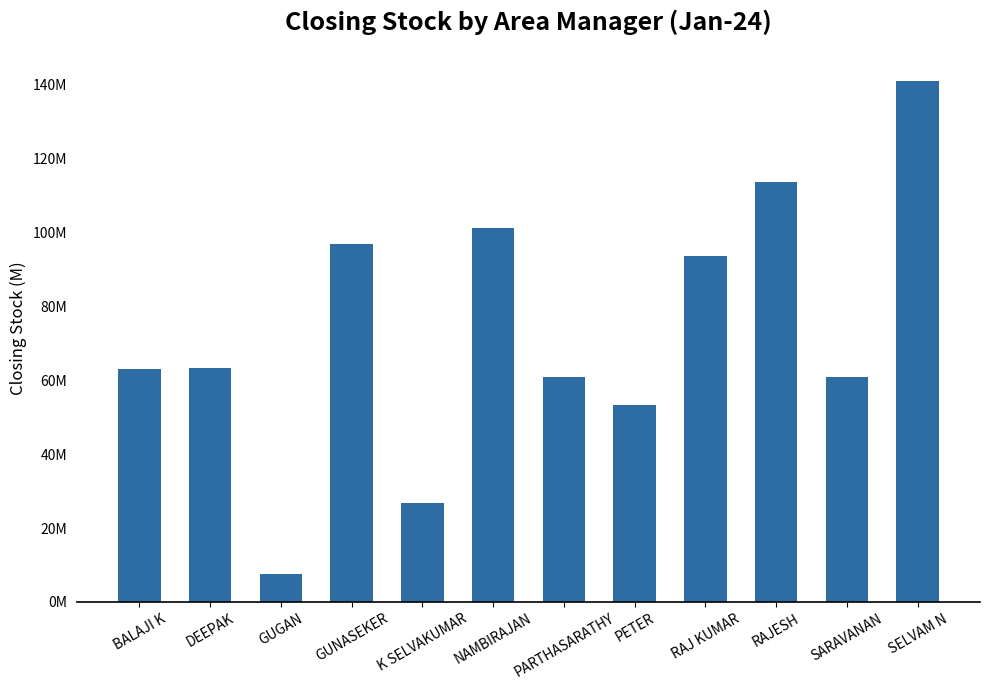

What position from the left is SARAVANAN?

11